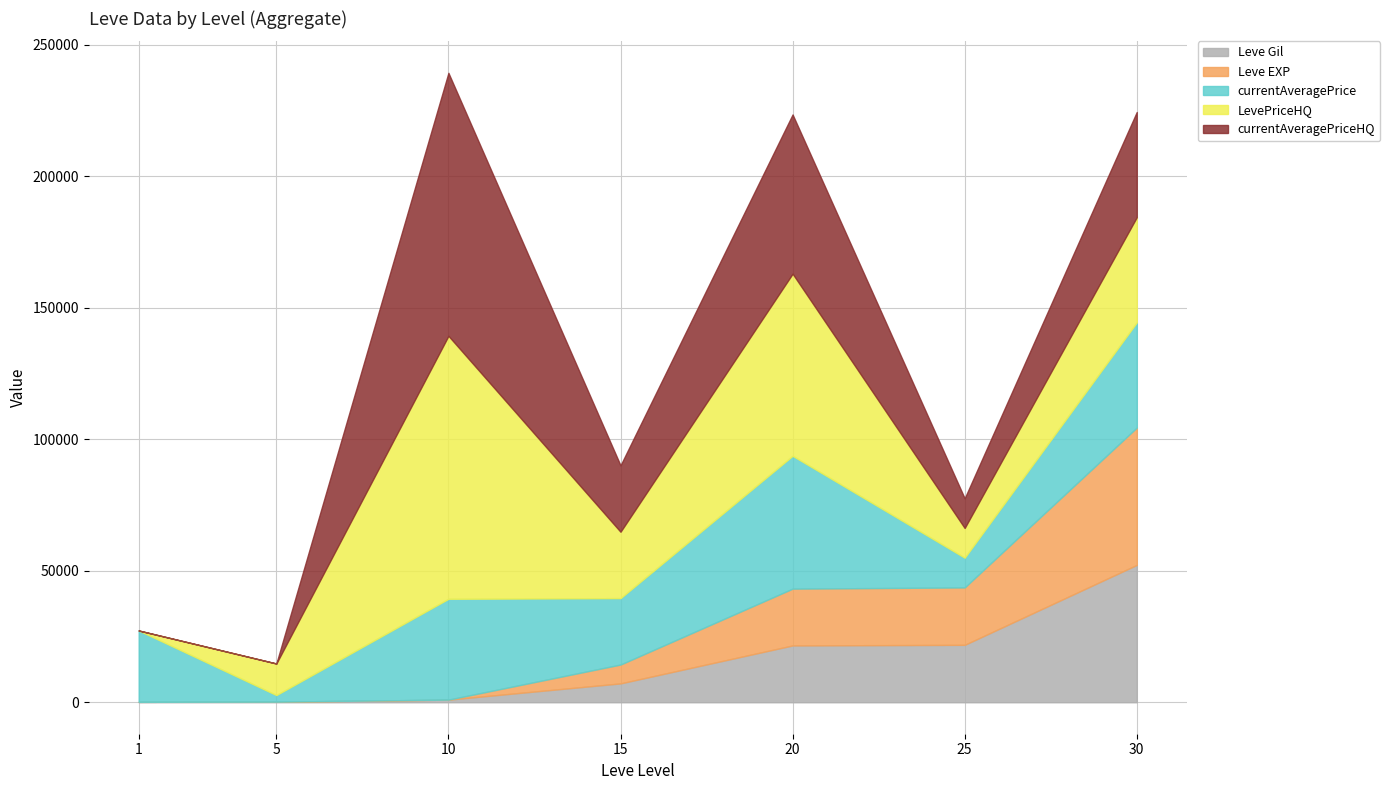

Which series has the largest total across all categories?

LevePriceHQ